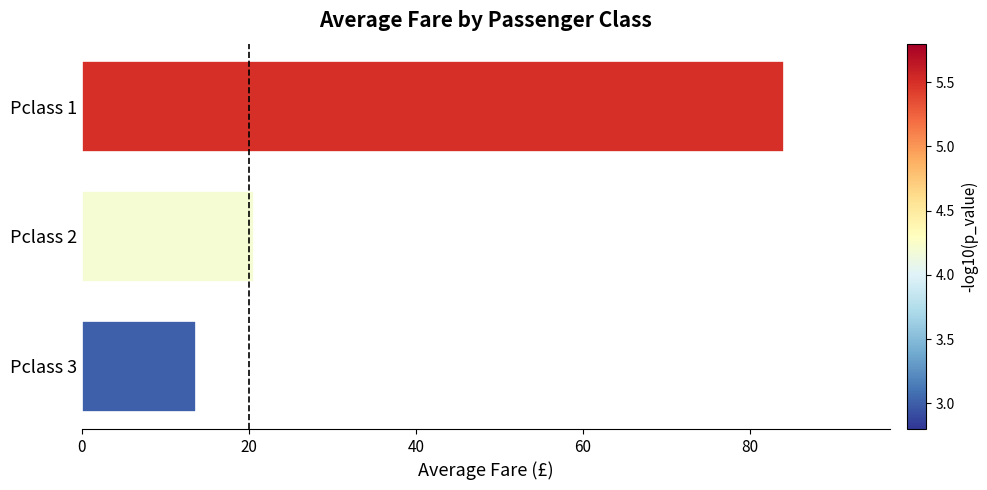

True or false: the data shows 13.7 at Pclass 3.

True